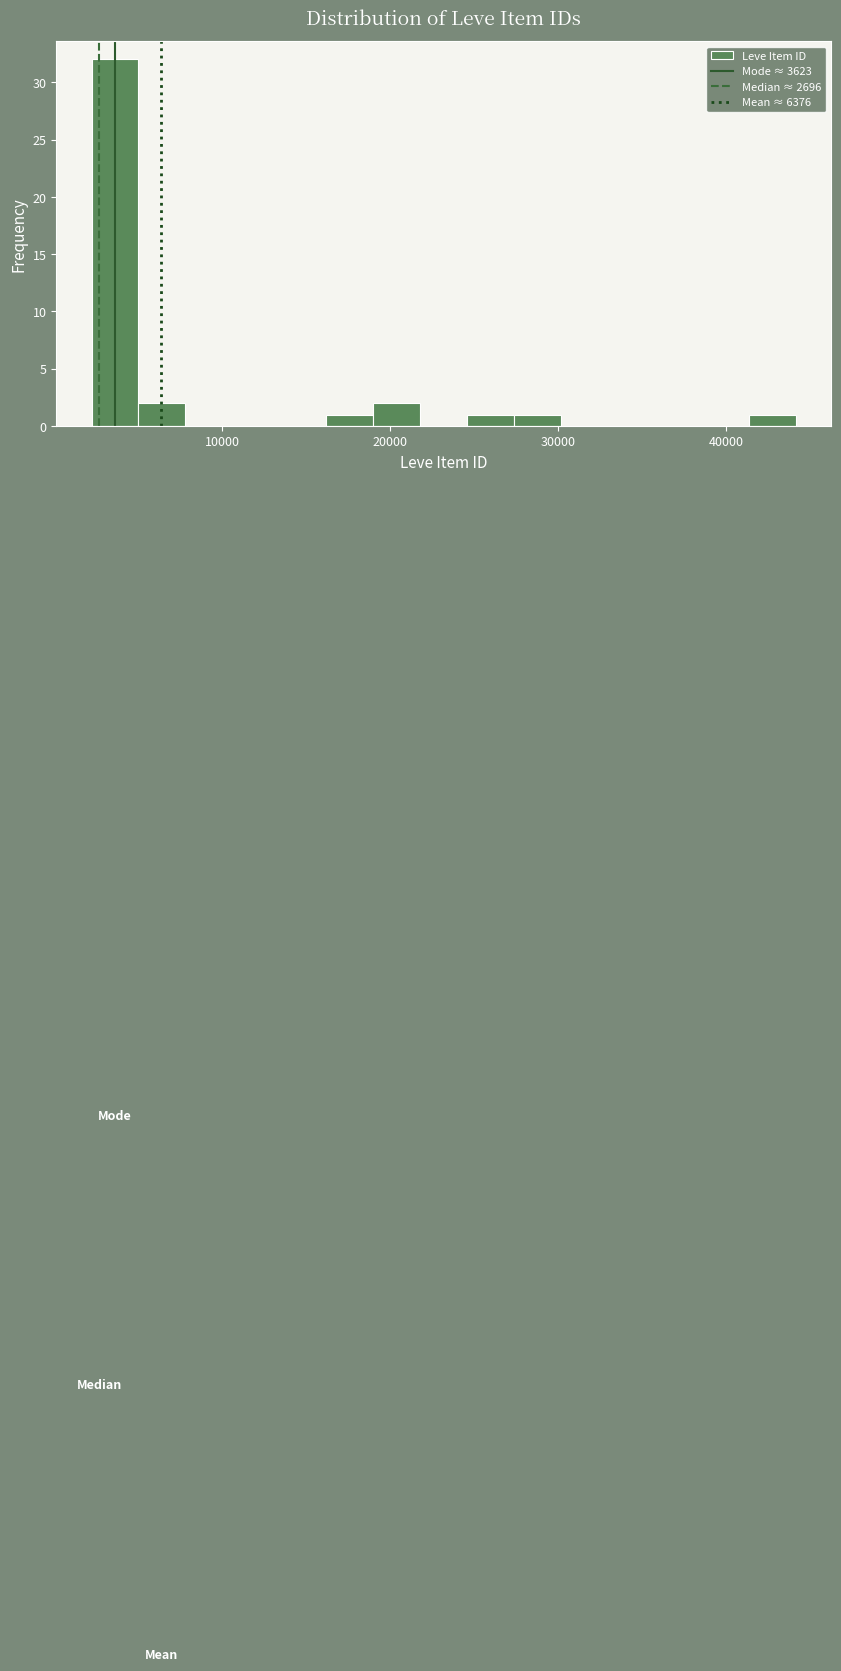

Around what value on the x-axis is the tallest bar? Give the approximate position of its centre, as read against the axis.

4000